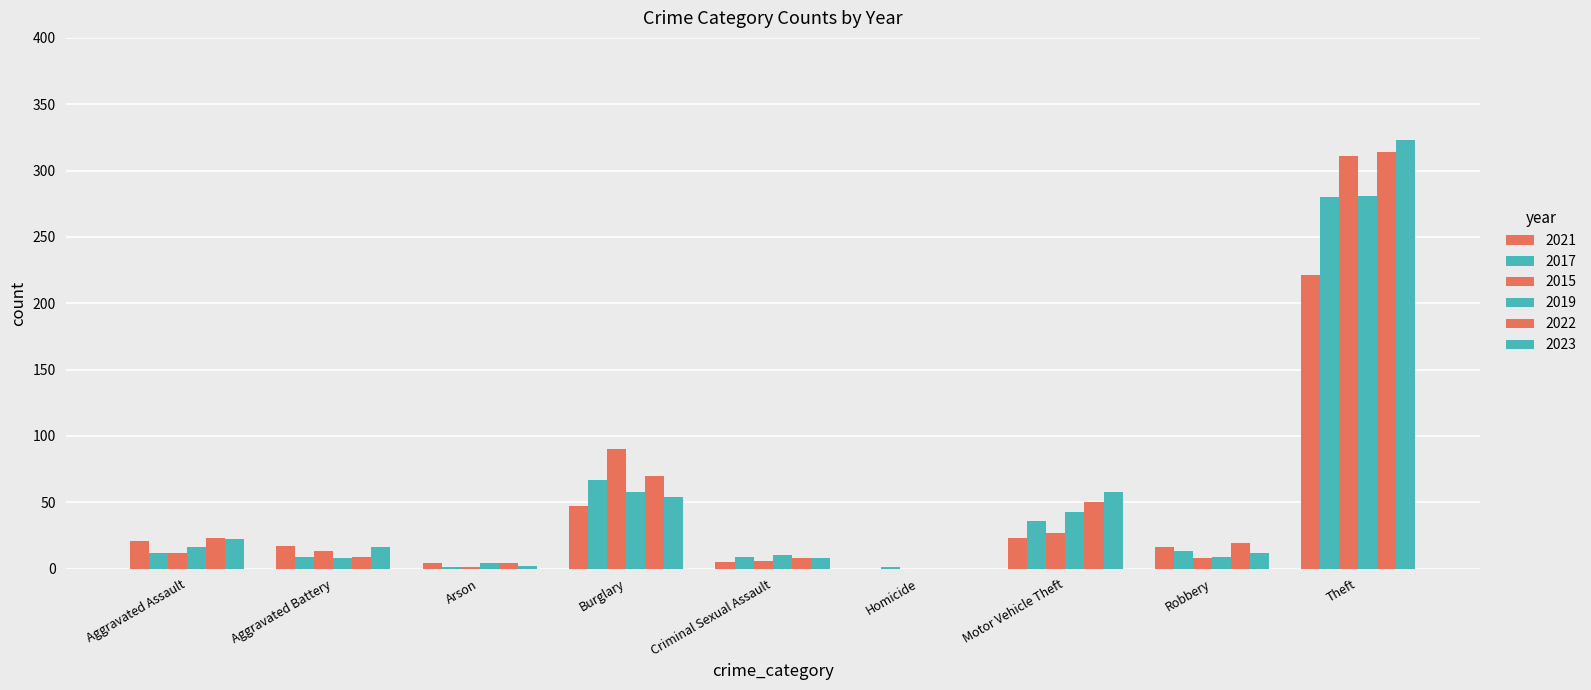

The 2019 series shows 101 at Burglary. True or false?

False